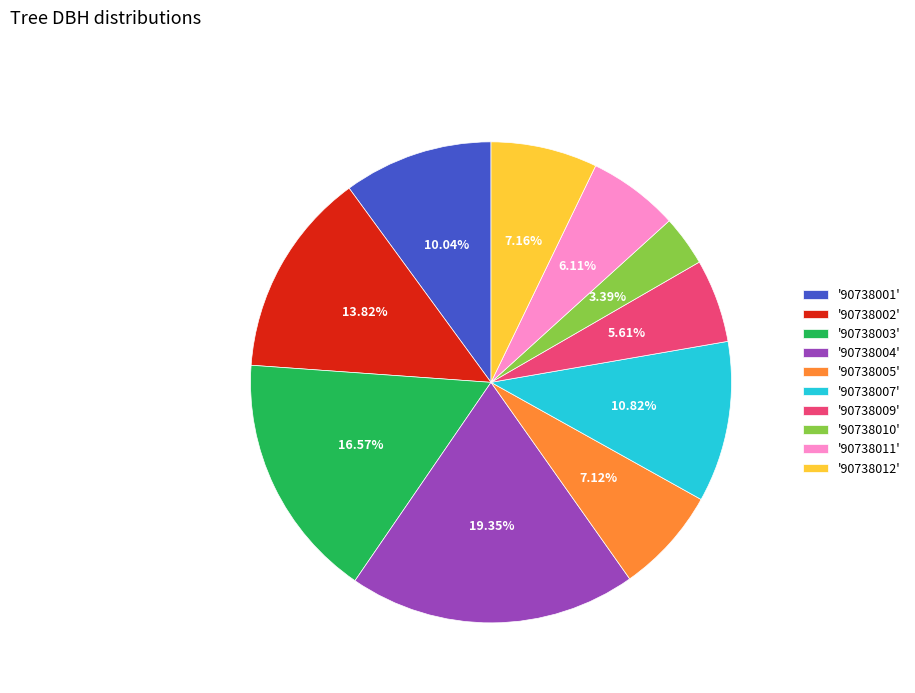

What is the largest slice in the pie chart?

'90738004'